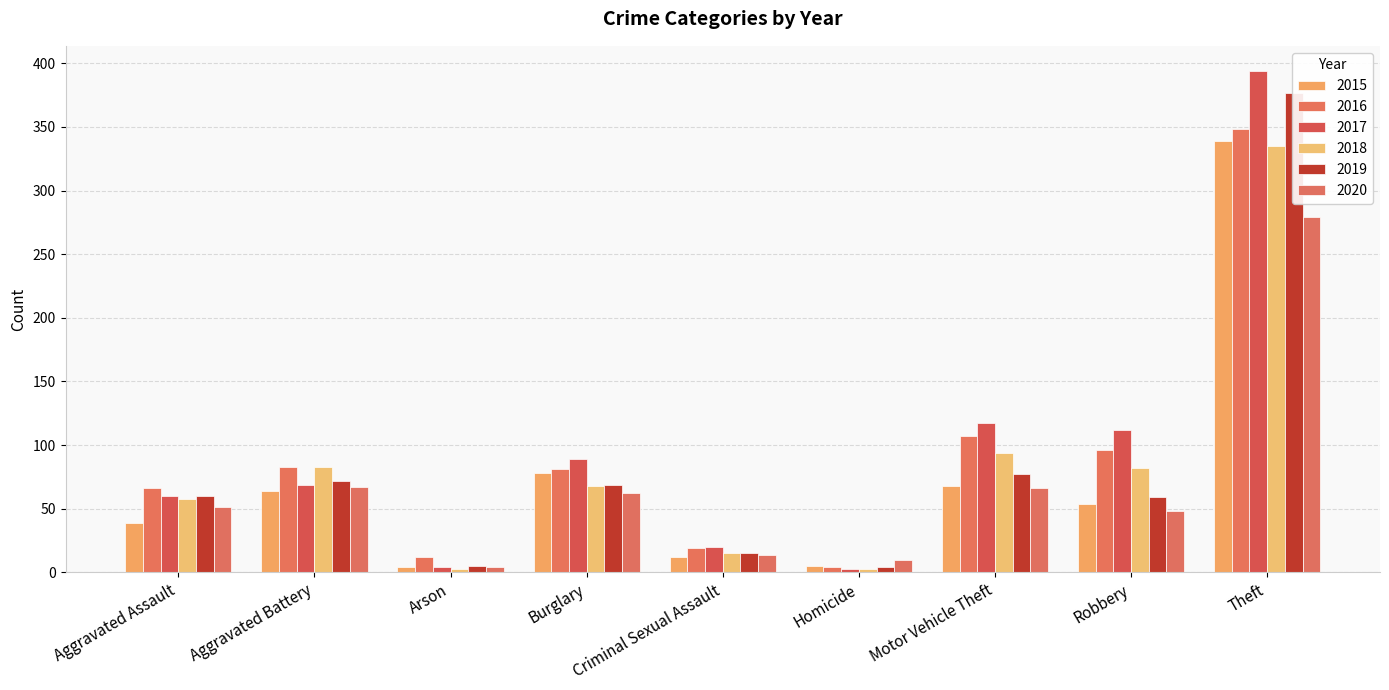

Between Aggravated Assault and Theft, which is larger?

Theft